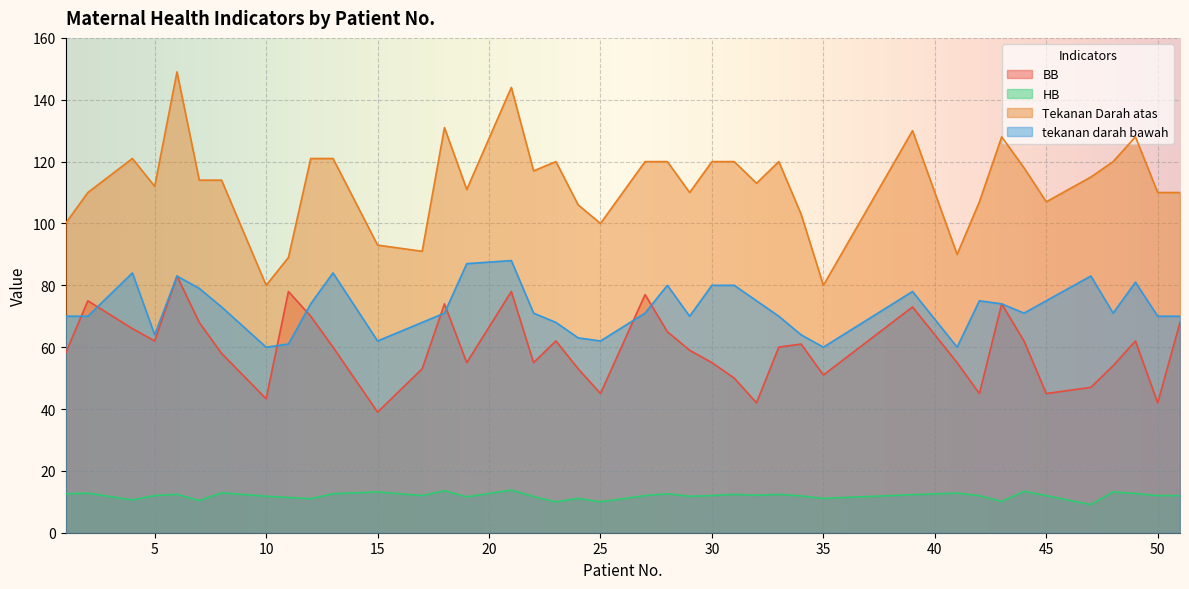

What is the value of the Tekanan Darah atas point at the 8th from the left?

80.0